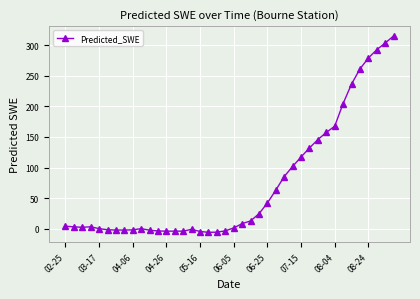

What is the value of the 33rd point from the left?

167.6